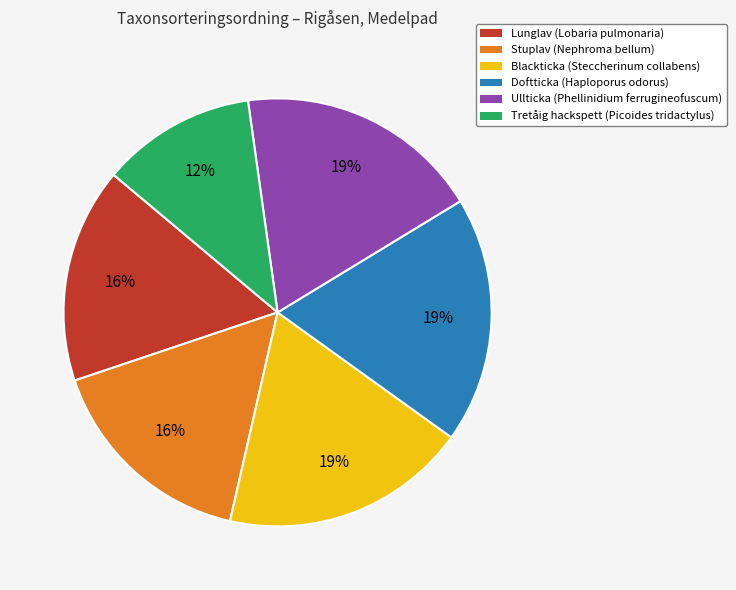

To the nearest percent, what is the difference between the largest and smallest slice percentages?

7%